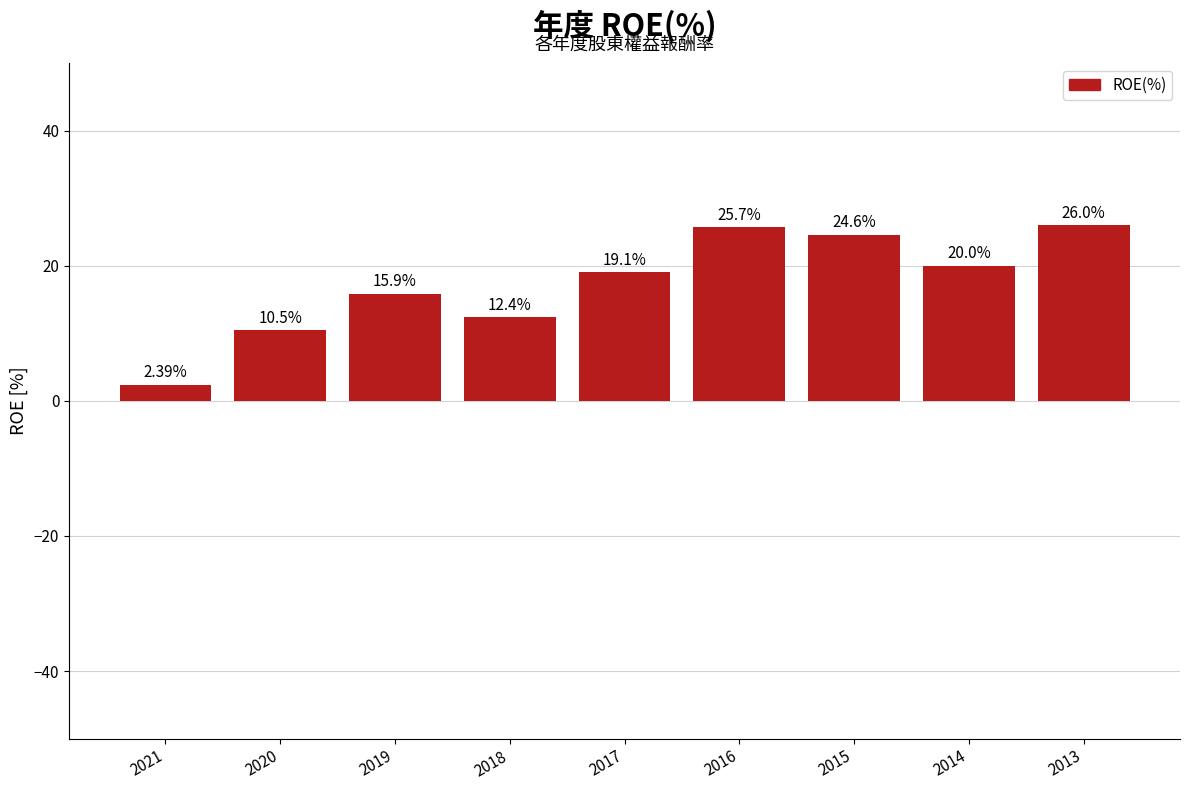

Rank the categories by value from highest to lowest.

2013, 2016, 2015, 2014, 2017, 2019, 2018, 2020, 2021